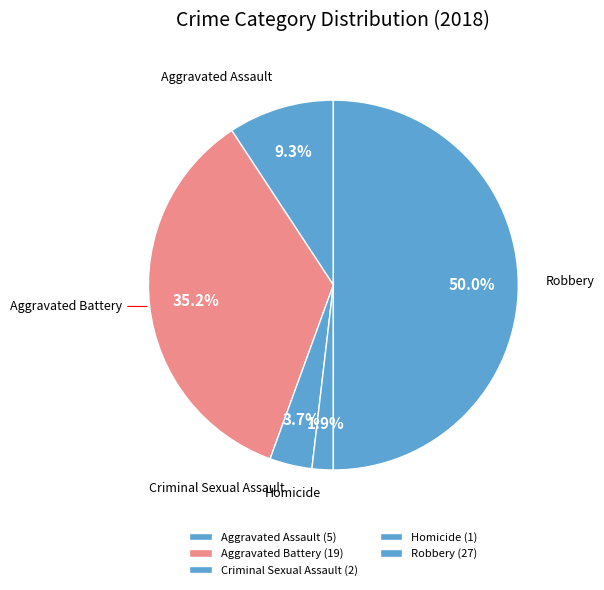

True or false: Aggravated Assault accounts for 4% of the total.

False